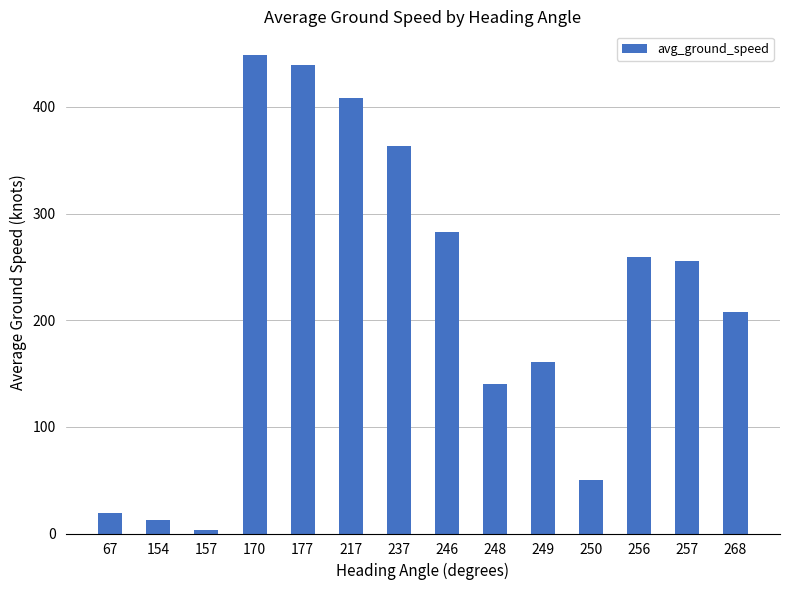

Where is the data nearest to the value 225?

268